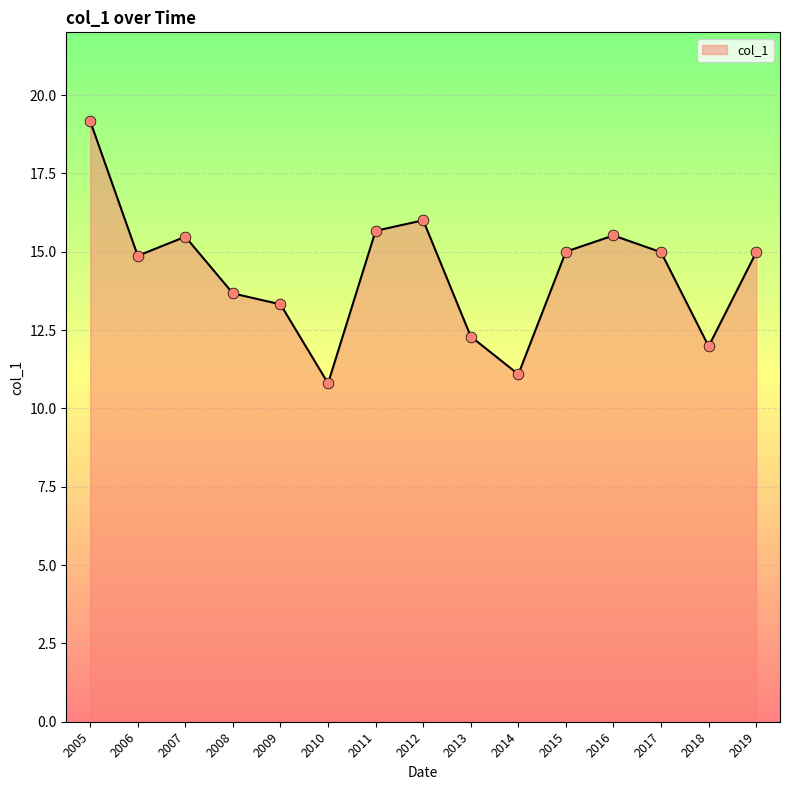

What is the change in value from 2005 to 2006?

-4.3